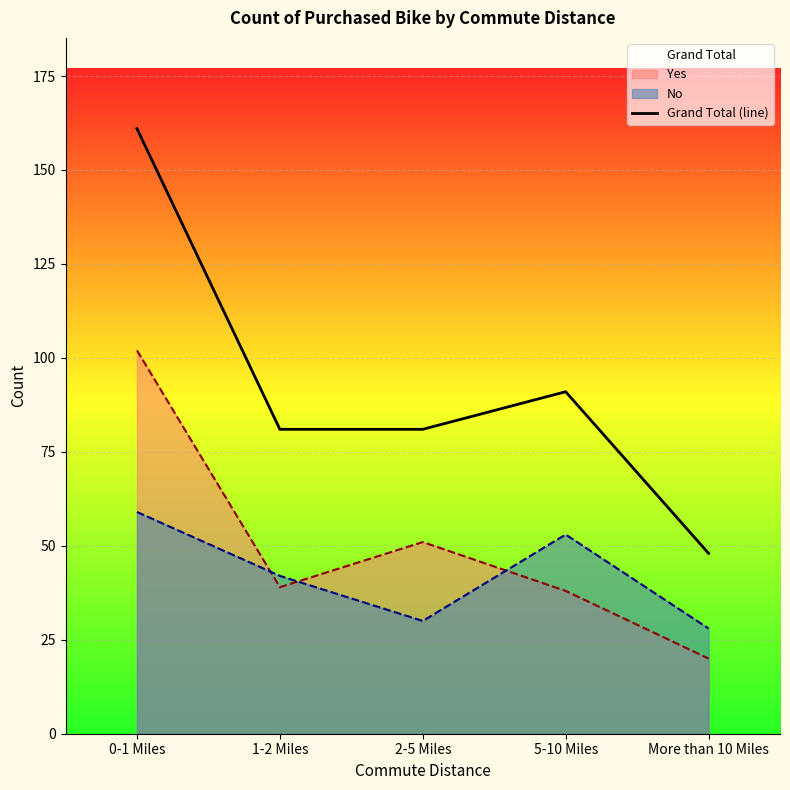

Does the chart display data point markers on the line(s)?

No